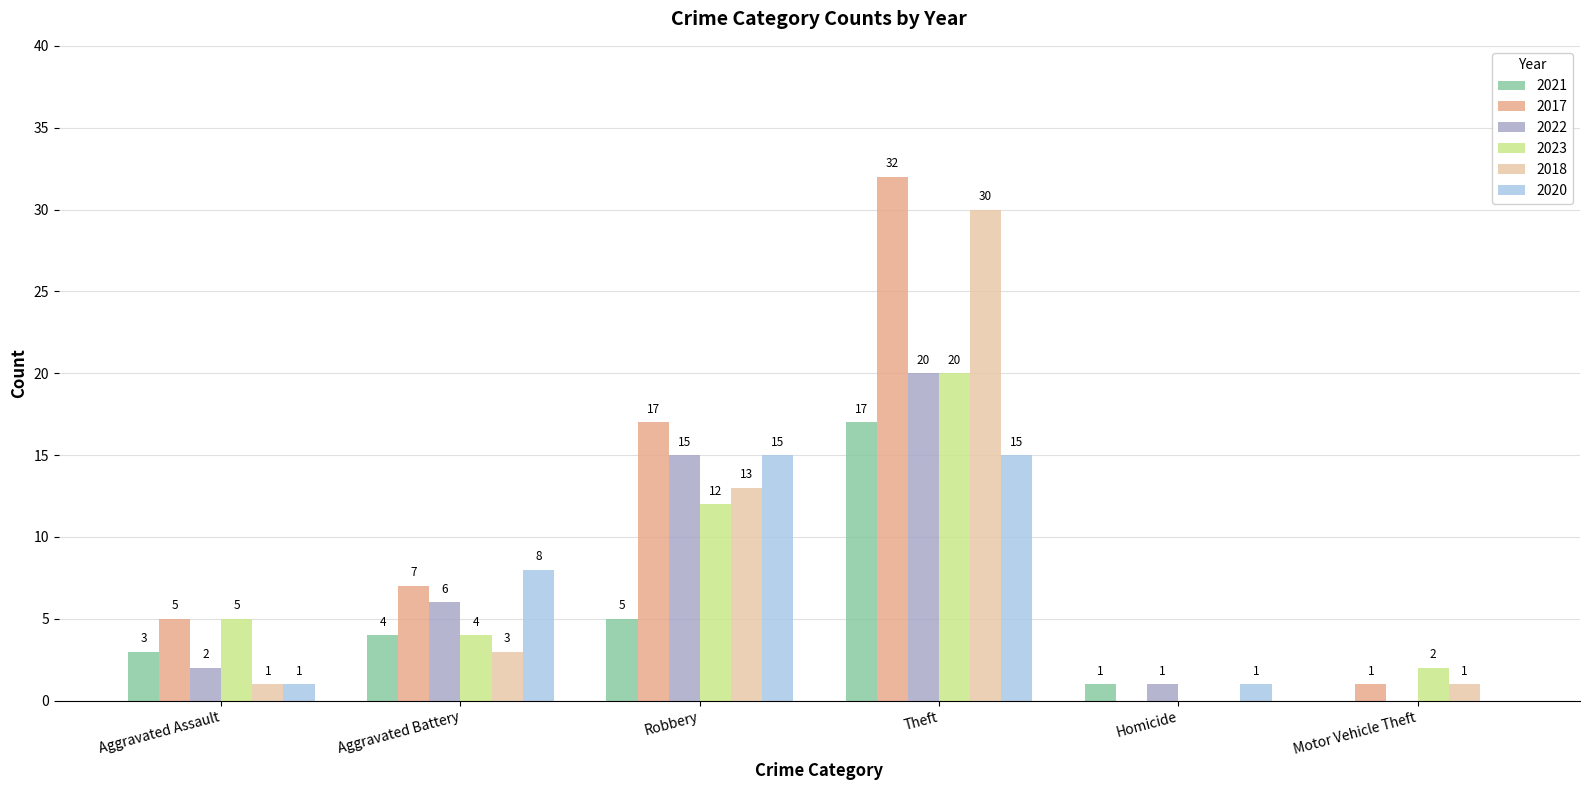

Which label corresponds to the largest value in the chart?

Theft